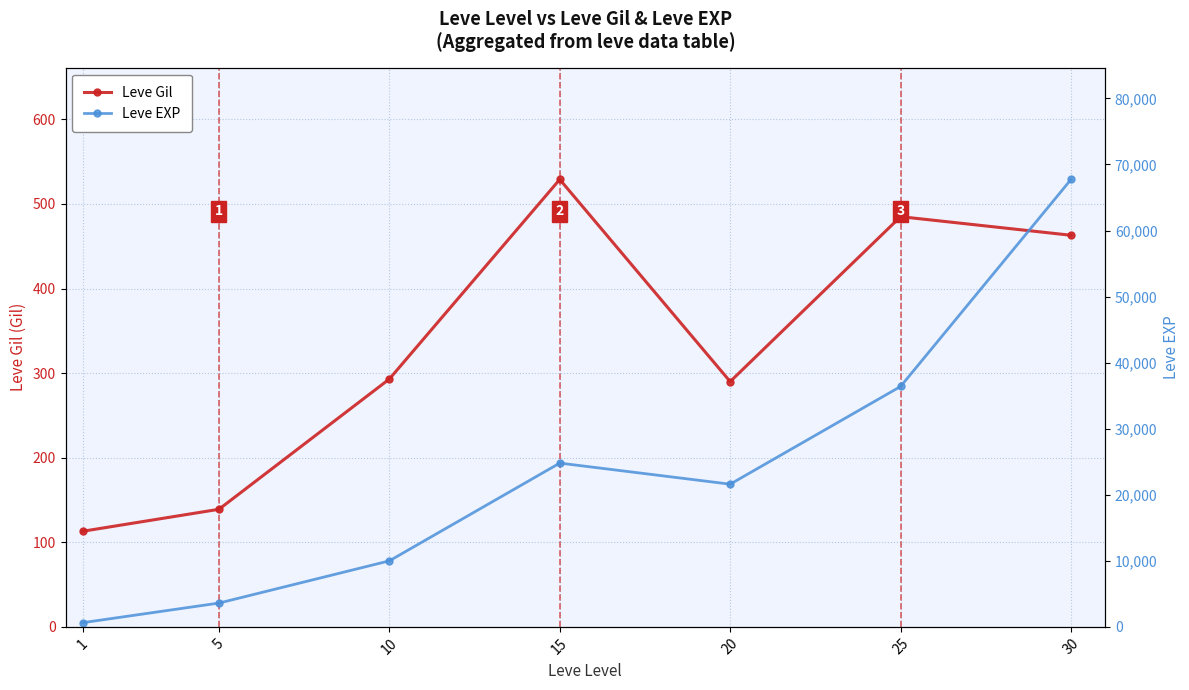

Which category has the lowest value across all series?

1